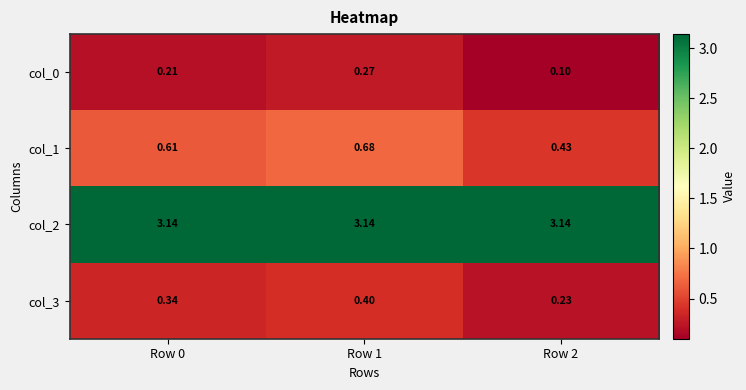

List the series in order of their peak value, lowest first.

col_0, col_3, col_1, col_2